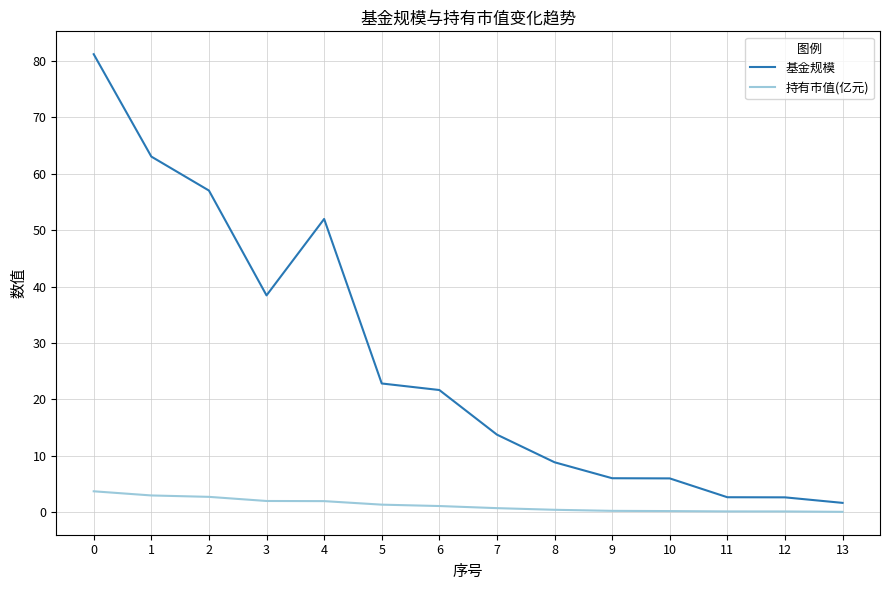

What is the average value of the 基金规模 series?

27.0